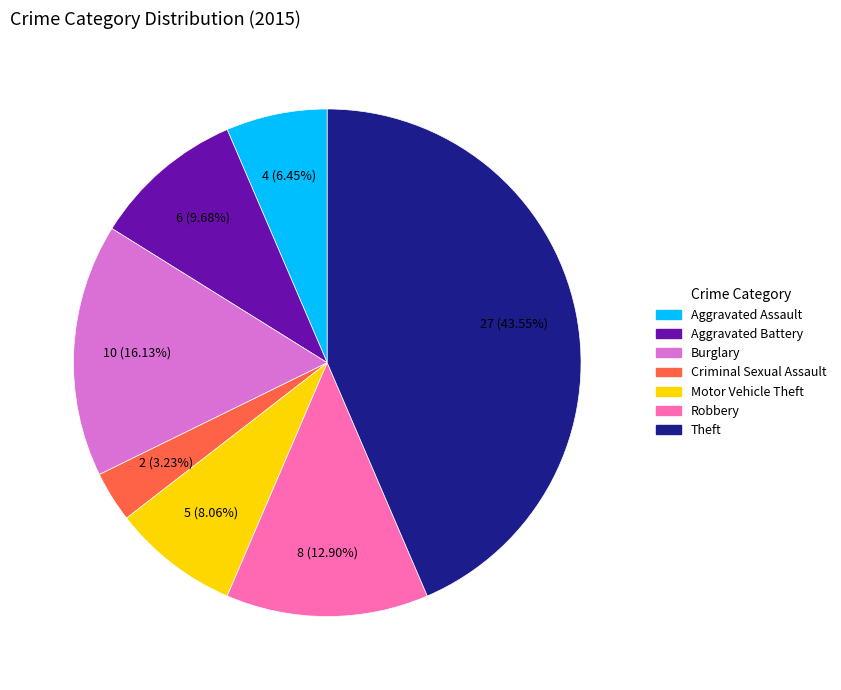

To the nearest percent, what percentage of the pie is Burglary?

16%